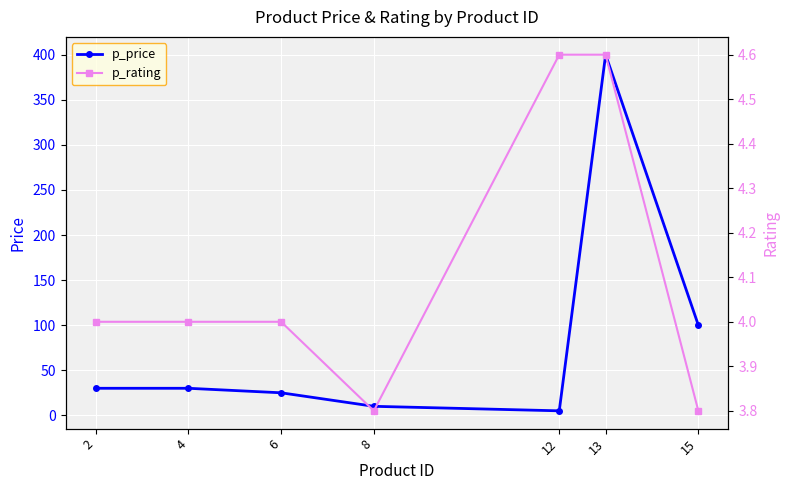

Which series has the widest spread of values?

p_price